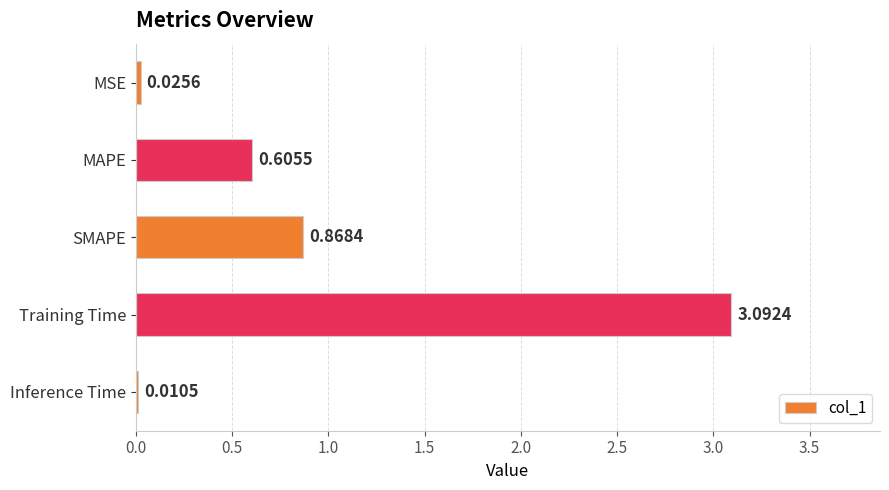

What is the sum of all values?

4.6